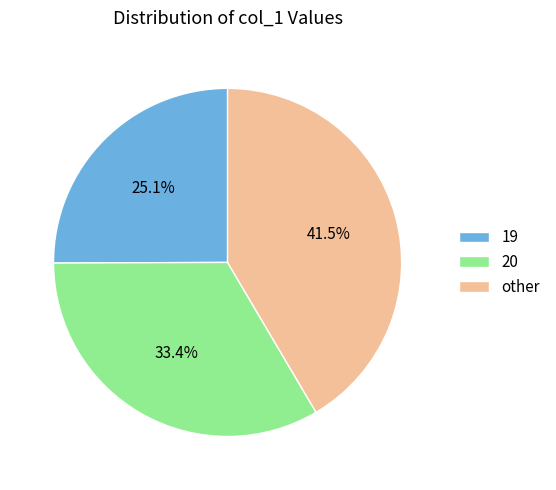

Do 20 and 19 together represent more than half of the pie?

Yes